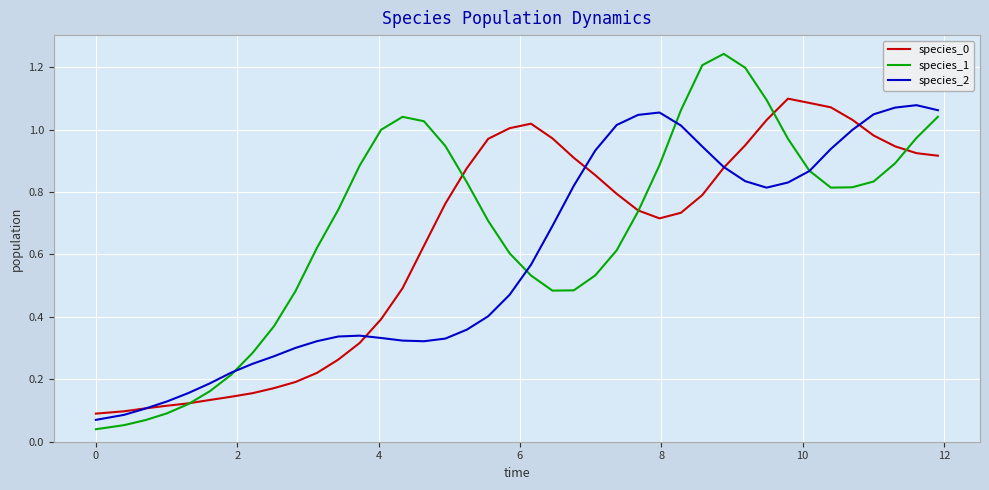

Which series has the widest spread of values?

species_1